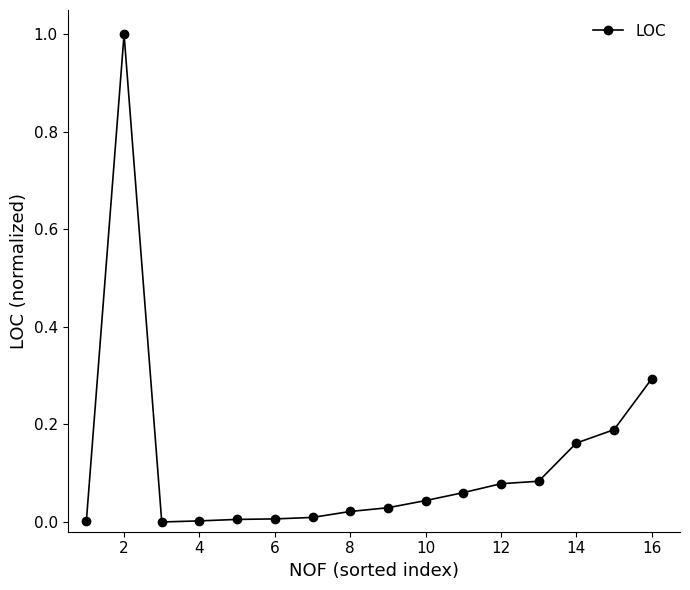

What is the maximum value shown in the chart?

1.0